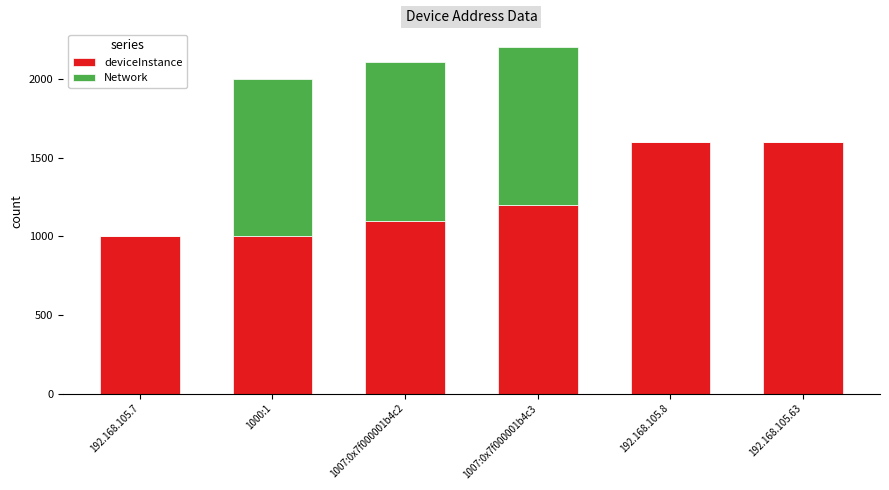

True or false: deviceInstance has a value of 1601 at 192.168.105.8.

True